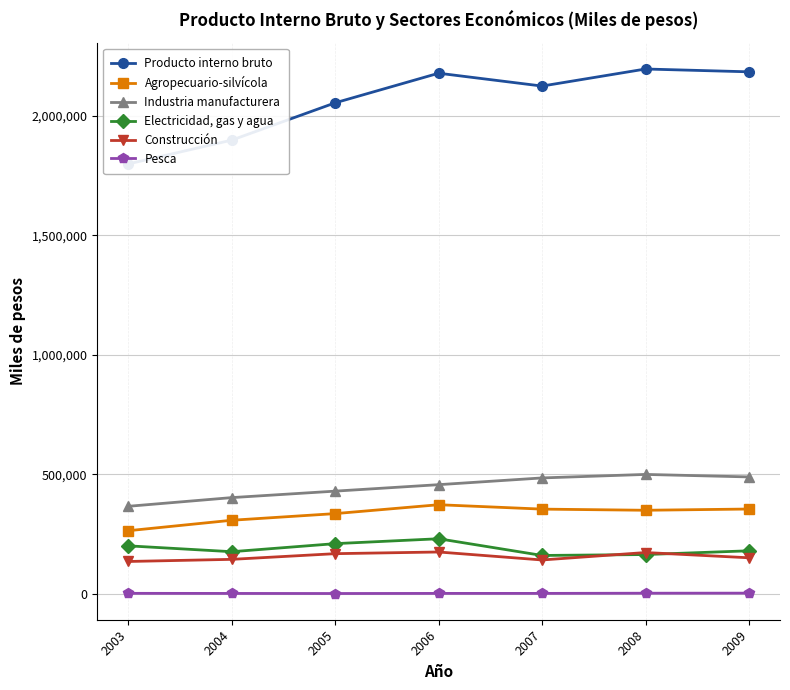

How many interior local peaks does the Construcción series have?

2